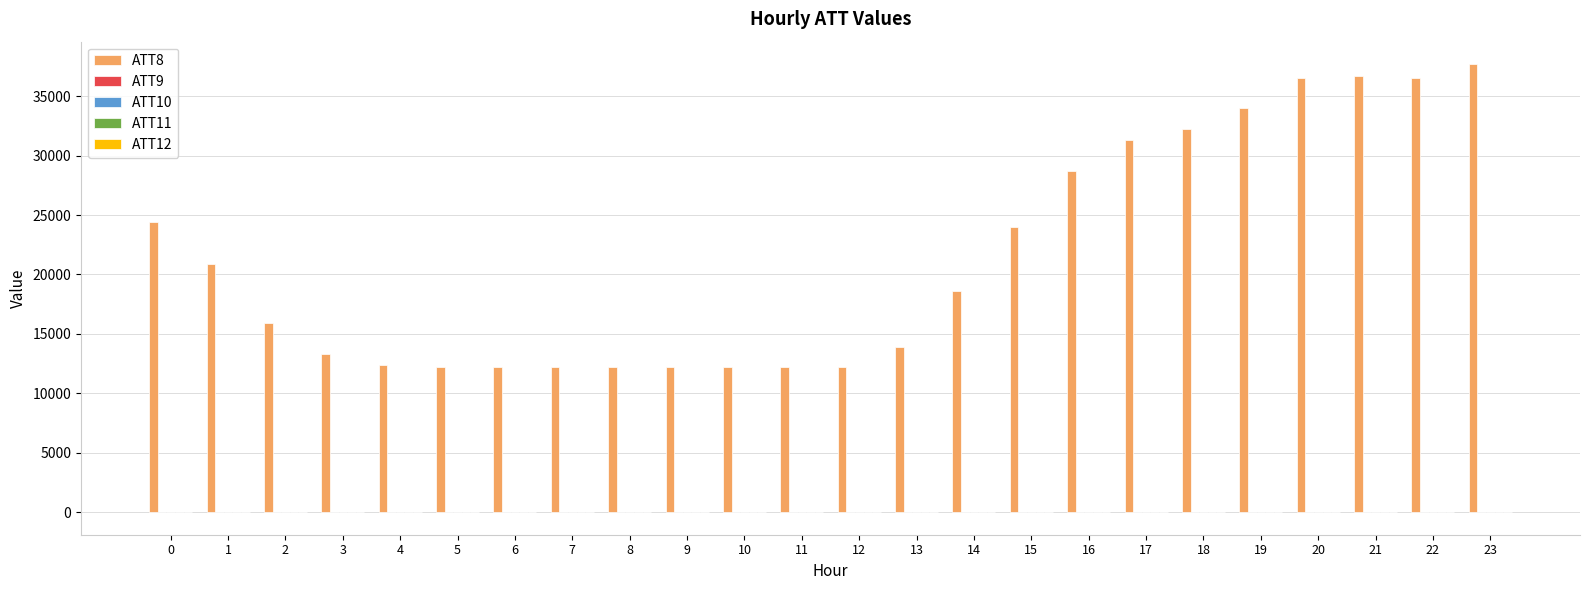

The value of ATT8 at 8 is 12200.0. True or false?

True